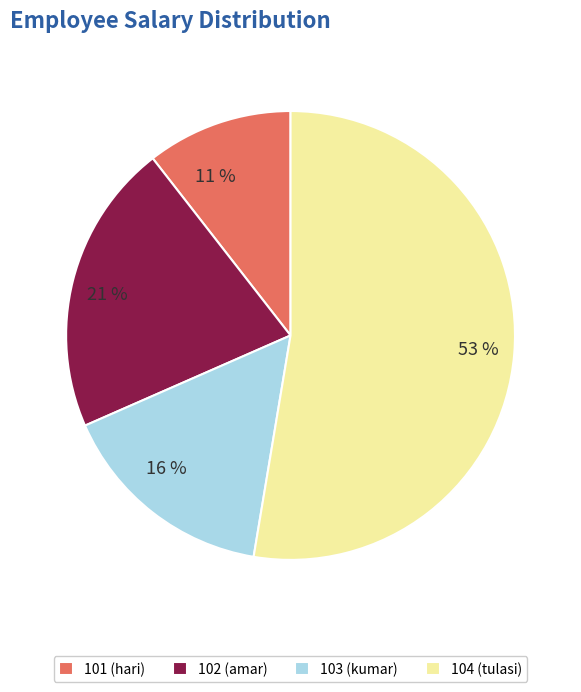

Do 102 (amar) and 101 (hari) together represent more than half of the pie?

No